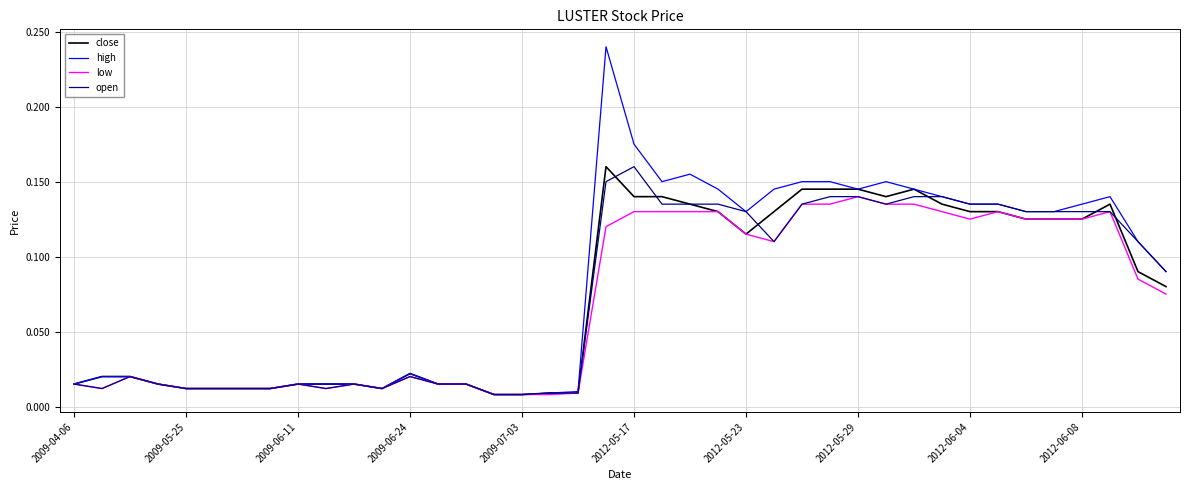

Which series has the widest spread of values?

high